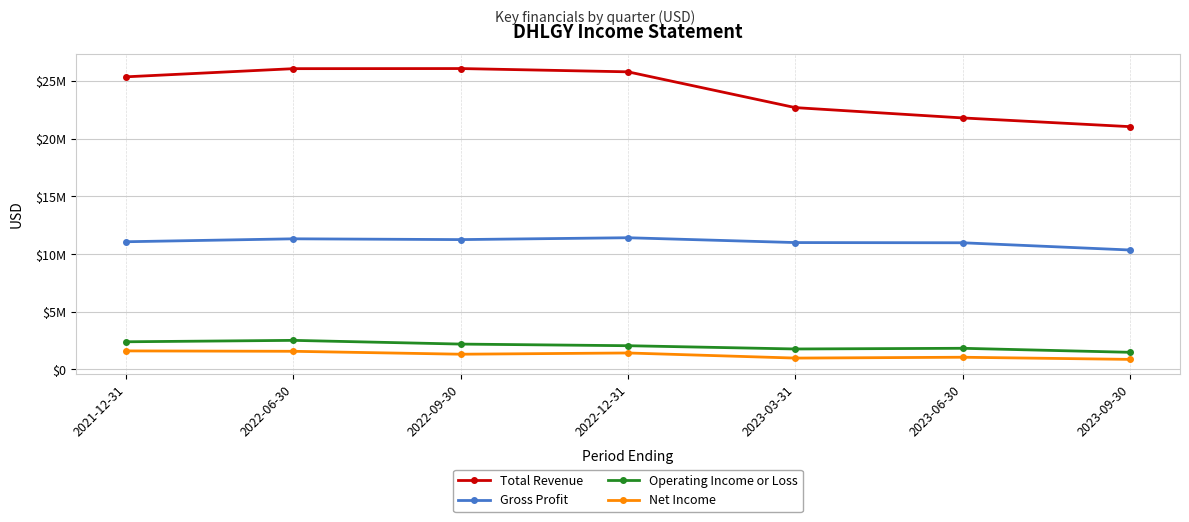

What is the difference between the Operating Income or Loss values at 2023-06-30 and 2023-03-31?

59700